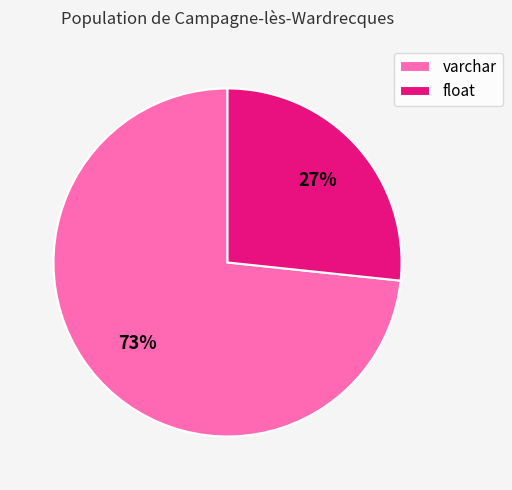

Count the number of slices in the pie.

2